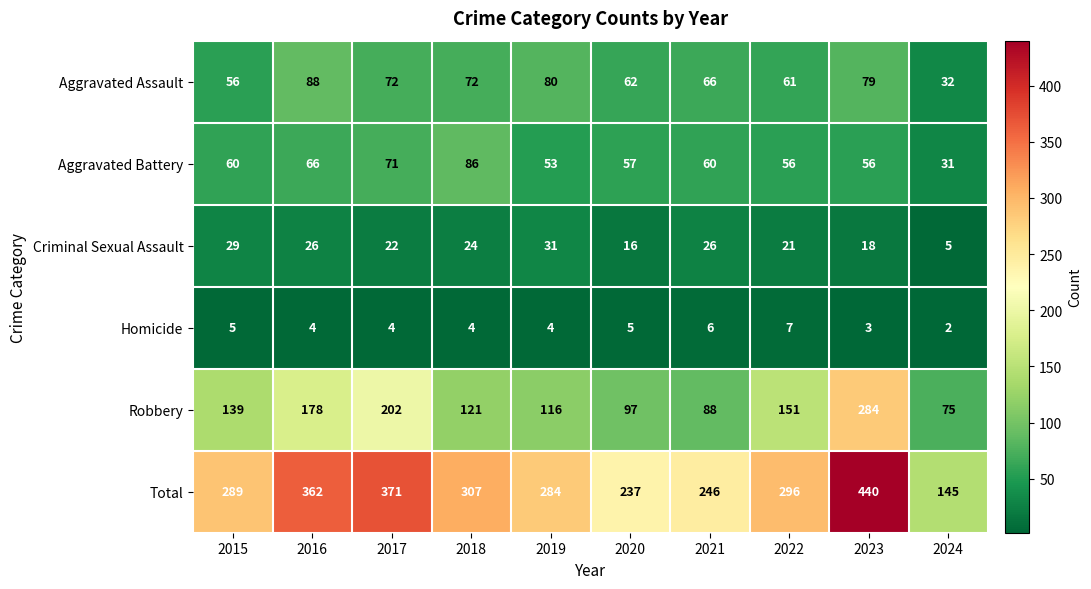

Which series has the largest total across all categories?

Total